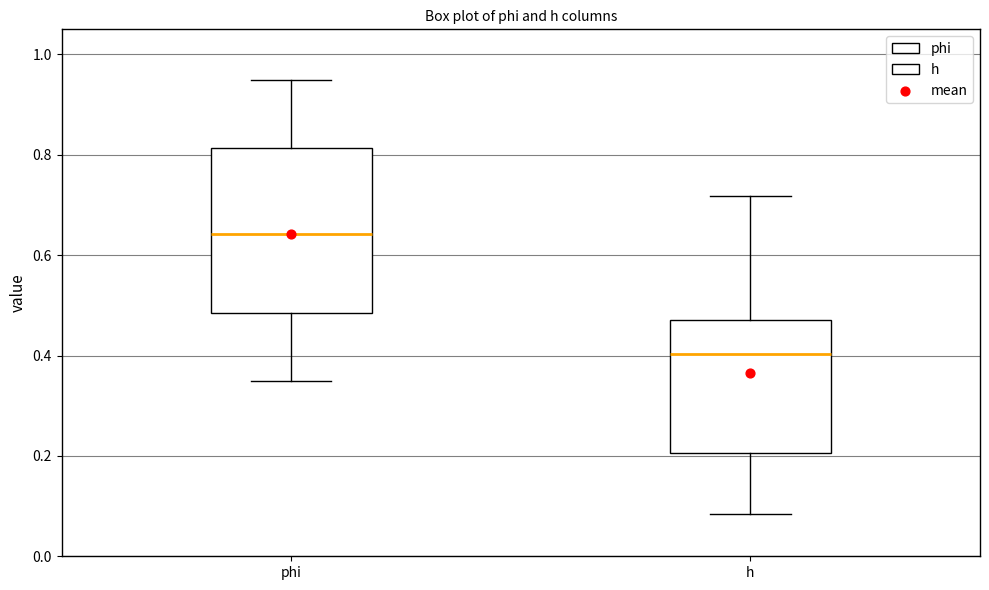

Reading left to right, read every box against the y-axis: the position of its median line, the range the box covers, and the ends of its whiskers. The values are not printed on the chart, so give them approximately, as read against the axis.

phi: median 0.64, box 0.48 to 0.82, whiskers 0.34 to 0.94
h: median 0.40, box 0.20 to 0.48, whiskers 0.08 to 0.72